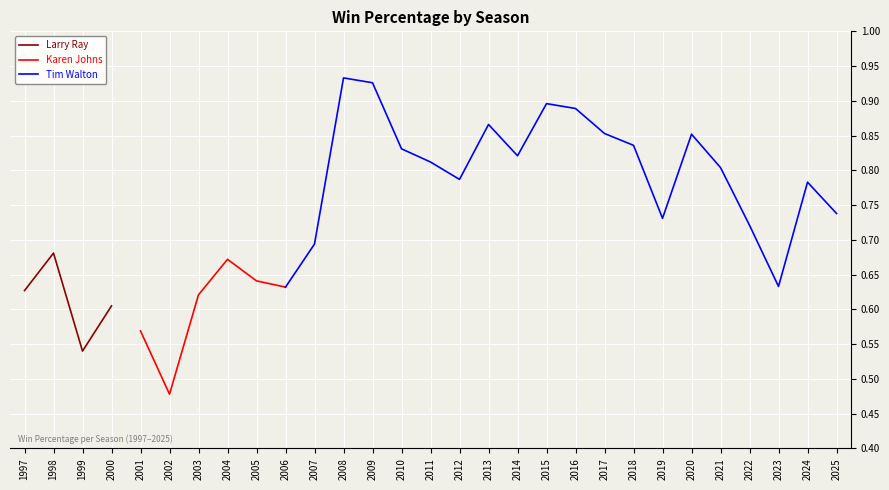

Reading left to right, transcribe all the data shown in this chart.

1997=0.6	1998=0.7	1999=0.5	2000=0.6	2001=0.6	2002=0.5	2003=0.6	2004=0.7	2005=0.6	2006=0.6	2007=0.7	2008=0.9	2009=0.9	2010=0.8	2011=0.8	2012=0.8	2013=0.9	2014=0.8	2015=0.9	2016=0.9	2017=0.9	2018=0.8	2019=0.7	2020=0.9	2021=0.8	2022=0.7	2023=0.6	2024=0.8	2025=0.7